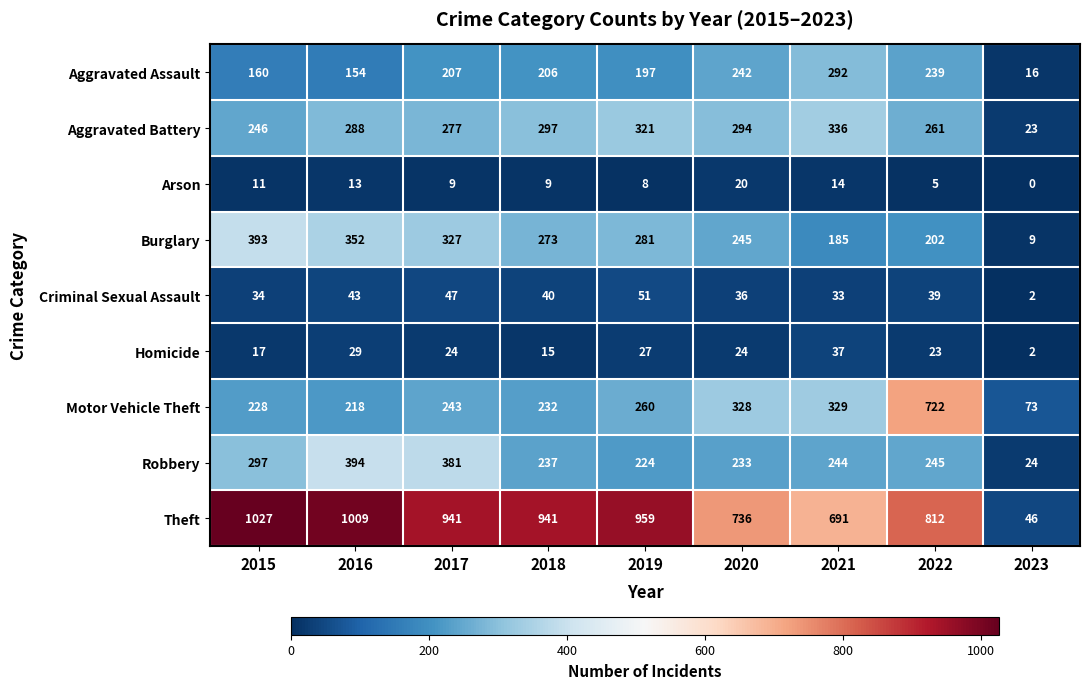

How many data points does each series have?

9